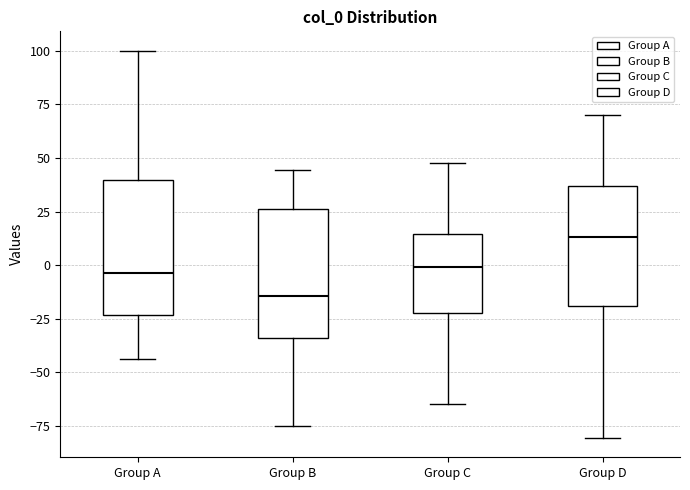

Which box's median line is the lowest?

Group B